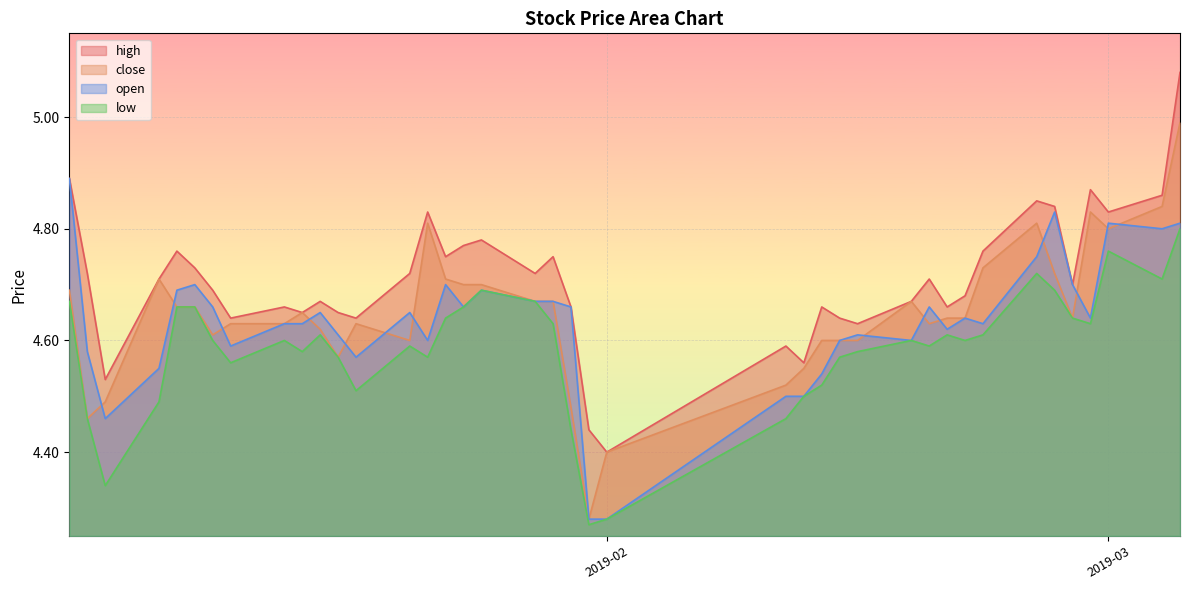

What position from the right is 2019-01-14?

32